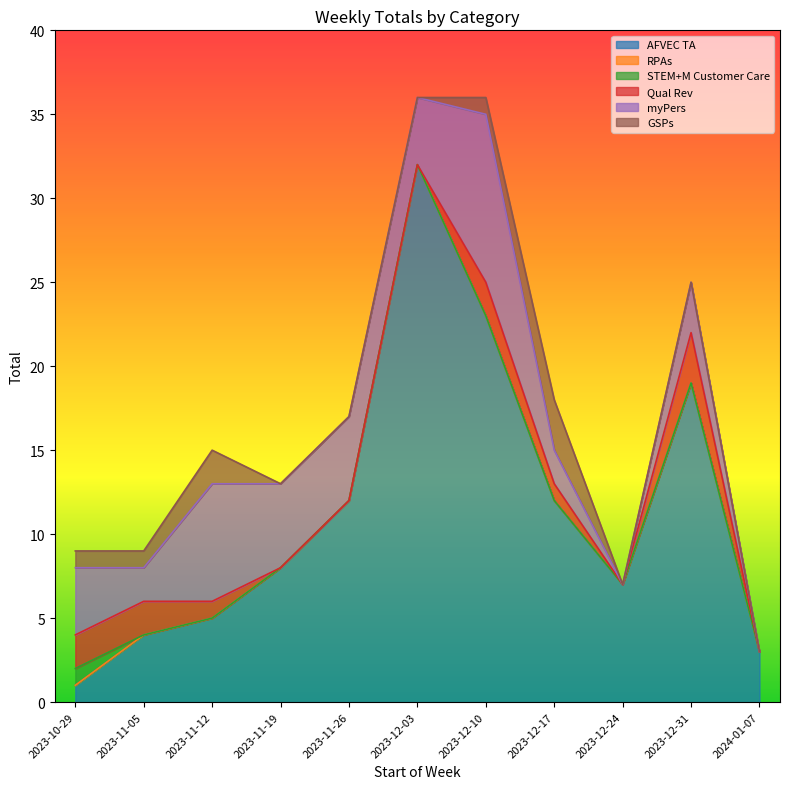

Reading left to right, transcribe all the data shown in this chart.

AFVEC TA: 2023-10-29=1	2023-11-05=4	2023-11-12=5	2023-11-19=8	2023-11-26=12	2023-12-03=32	2023-12-10=23	2023-12-17=12	2023-12-24=7	2023-12-31=19	2024-01-07=3
RPAs: 2023-10-29=0	2023-11-05=0	2023-11-12=0	2023-11-19=0	2023-11-26=0	2023-12-03=0	2023-12-10=0	2023-12-17=0	2023-12-24=0	2023-12-31=0	2024-01-07=0
STEM+M Customer Care: 2023-10-29=1	2023-11-05=0	2023-11-12=0	2023-11-19=0	2023-11-26=0	2023-12-03=0	2023-12-10=0	2023-12-17=0	2023-12-24=0	2023-12-31=0	2024-01-07=0
Qual Rev: 2023-10-29=2	2023-11-05=2	2023-11-12=1	2023-11-19=0	2023-11-26=0	2023-12-03=0	2023-12-10=2	2023-12-17=1	2023-12-24=0	2023-12-31=3	2024-01-07=0
myPers: 2023-10-29=4	2023-11-05=2	2023-11-12=7	2023-11-19=5	2023-11-26=5	2023-12-03=4	2023-12-10=10	2023-12-17=2	2023-12-24=0	2023-12-31=3	2024-01-07=0
GSPs: 2023-10-29=1	2023-11-05=1	2023-11-12=2	2023-11-19=0	2023-11-26=0	2023-12-03=0	2023-12-10=1	2023-12-17=3	2023-12-24=0	2023-12-31=0	2024-01-07=0